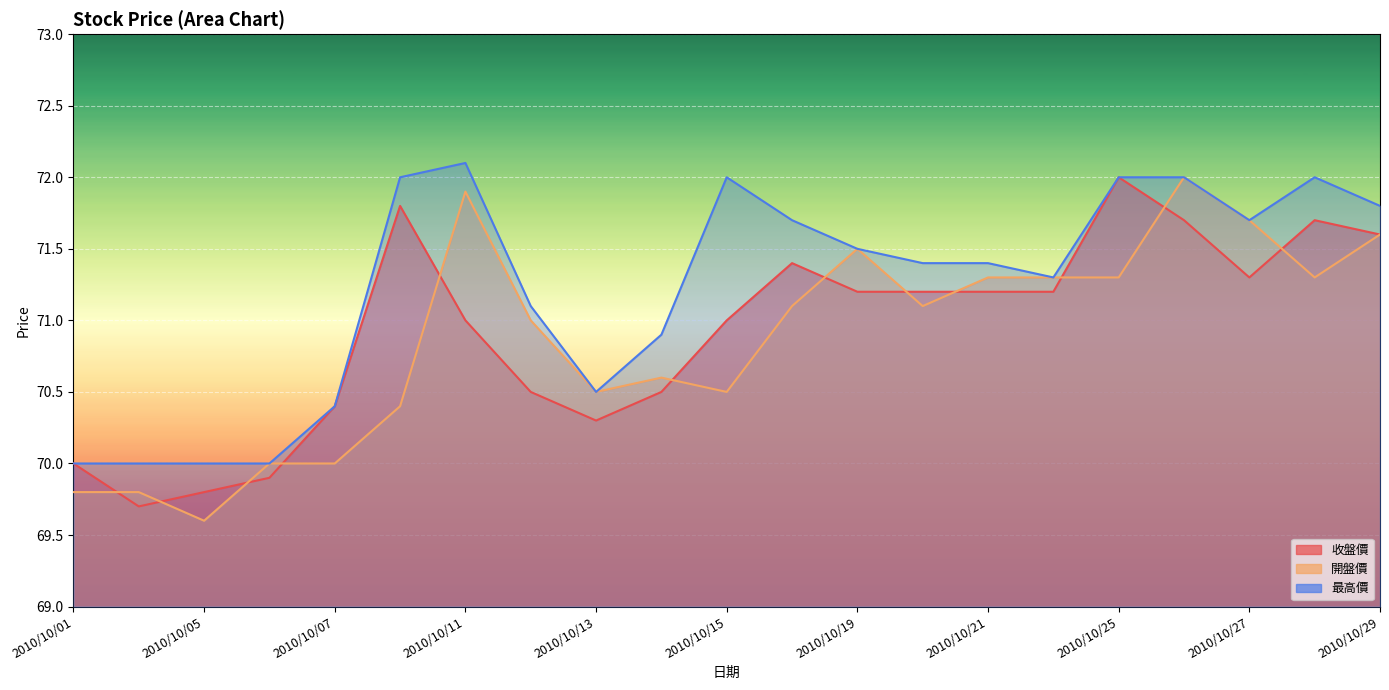

Which series has the largest range (max minus min)?

開盤價